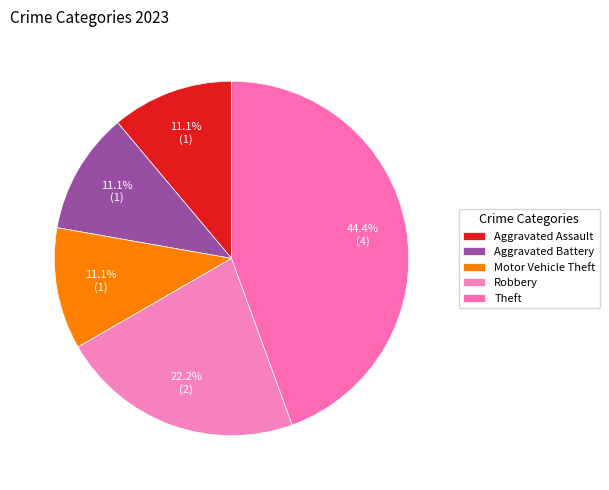

Which category has the biggest portion of the pie?

Theft